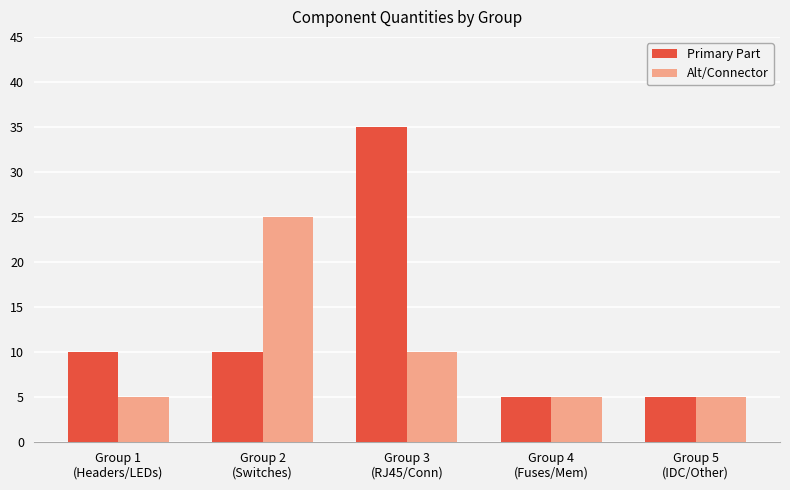

List the series in order of their peak value, lowest first.

Alt/Connector, Primary Part